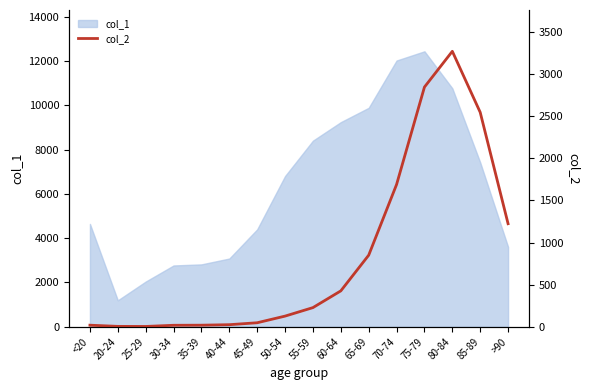

Reading left to right, extract all data points from this chart.

18	4	3	17	18	24	47	126	227	426	850	1690	2848	3273	2548	1224